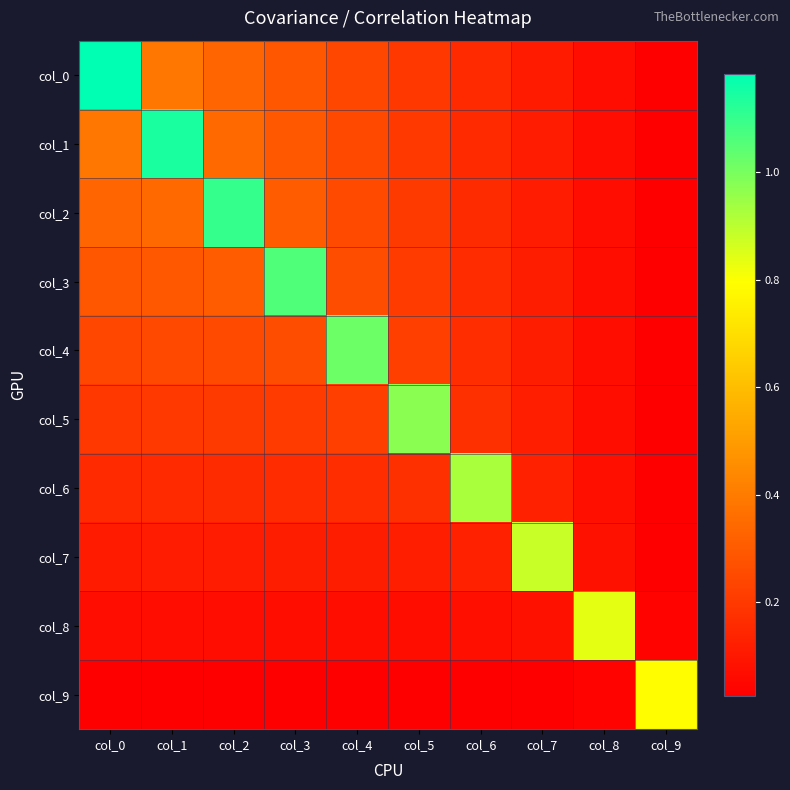

At how many categories does at least one series exceed 0?

10